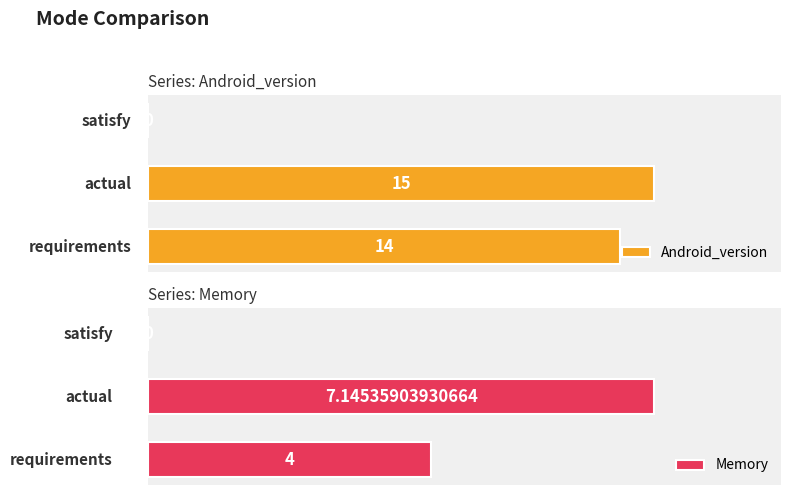

What is the greatest value displayed?

15.0